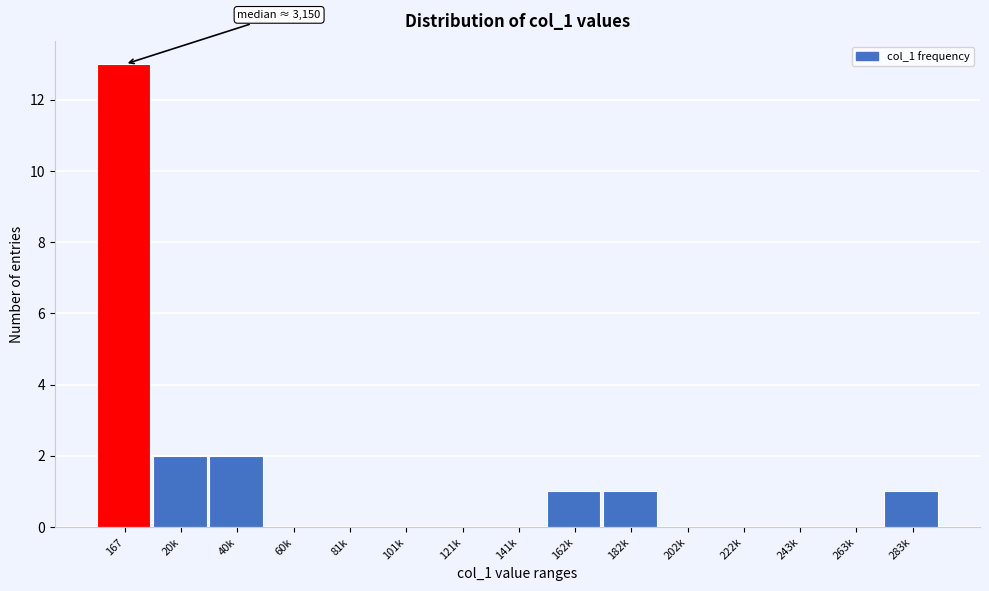

Reading left to right, list all the values displayed in this chart.

167=13	20k=2	40k=2	60k=0	81k=0	101k=0	121k=0	141k=0	162k=1	182k=1	202k=0	222k=0	243k=0	263k=0	283k=1